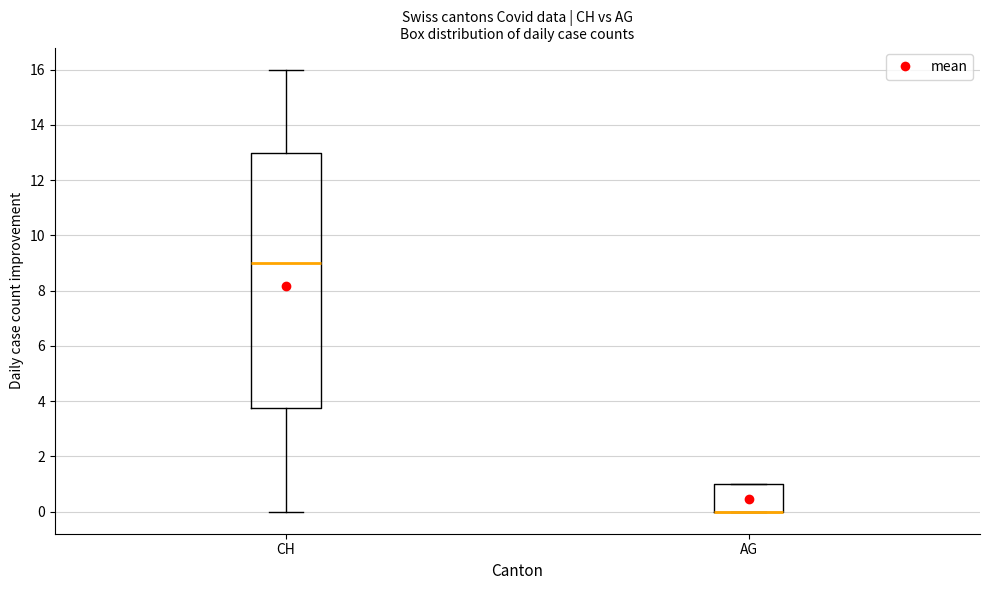

Reading left to right, read every box against the y-axis: the position of its median line, the range the box covers, and the ends of its whiskers. The values are not printed on the chart, so give them approximately, as read against the axis.

CH: median 9.0, box 3.8 to 13.0, whiskers 0.0 to 16.0
AG: median 0.0 (drawn on the box's lower edge), box 0.0 to 1.0, whiskers 0.0 to 1.0